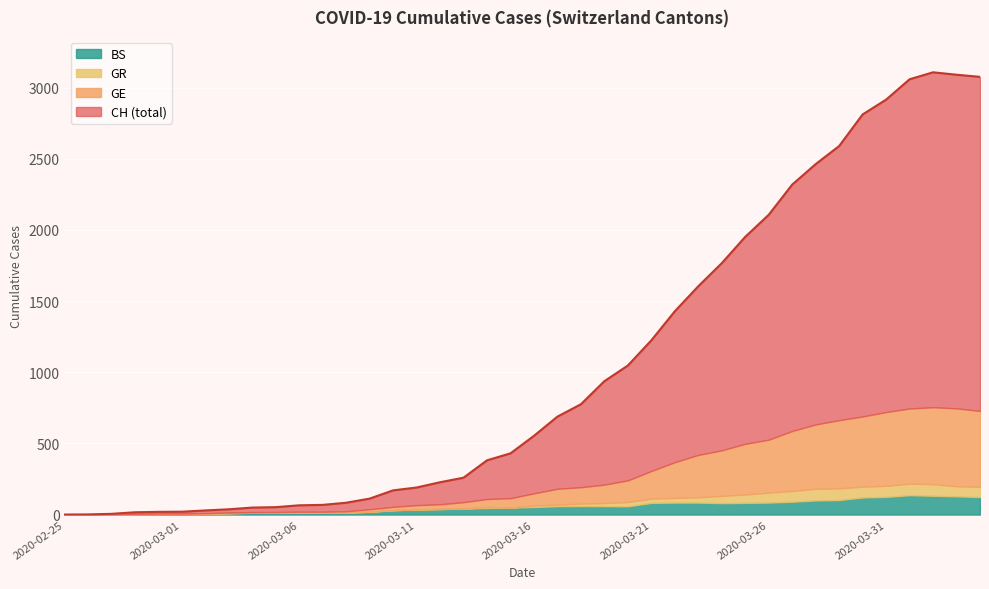

What is the difference between the CH values at 2020-04-01 and 2020-03-07?

2990